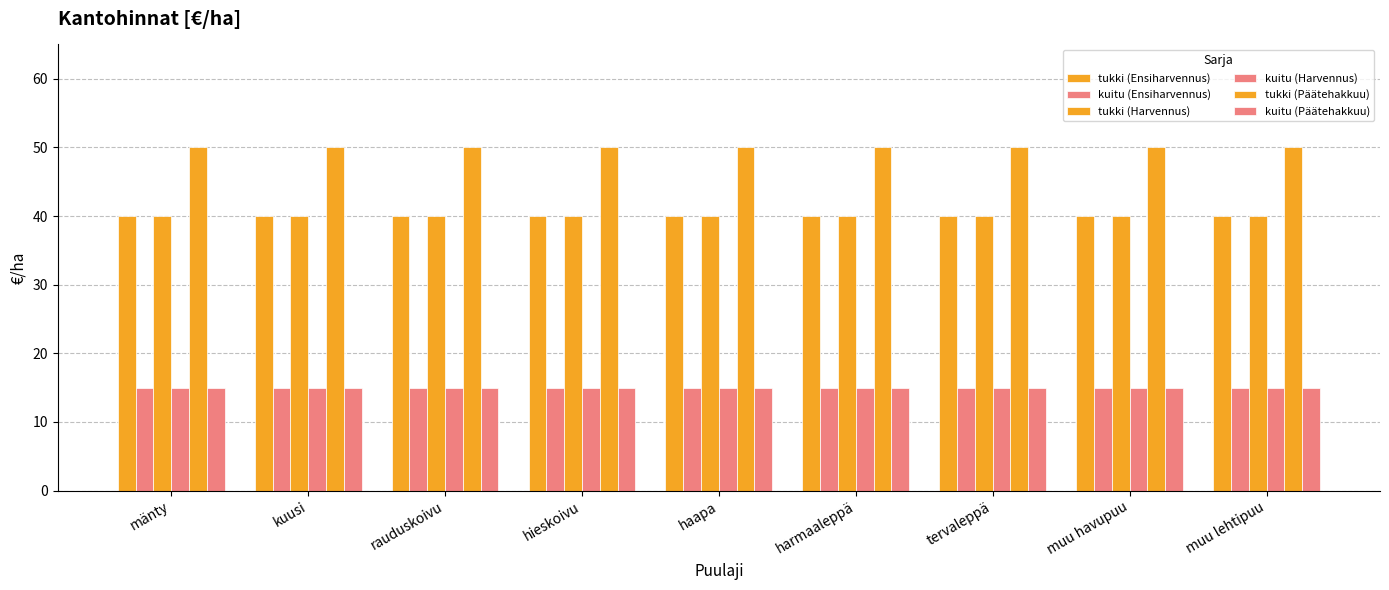

Reading right to left, extract all data points from this chart.

tukki (Ensiharvennus): muu lehtipuu=40	muu havupuu=40	tervaleppä=40	harmaaleppä=40	haapa=40	hieskoivu=40	rauduskoivu=40	kuusi=40	mänty=40
kuitu (Ensiharvennus): muu lehtipuu=15	muu havupuu=15	tervaleppä=15	harmaaleppä=15	haapa=15	hieskoivu=15	rauduskoivu=15	kuusi=15	mänty=15
tukki (Harvennus): muu lehtipuu=40	muu havupuu=40	tervaleppä=40	harmaaleppä=40	haapa=40	hieskoivu=40	rauduskoivu=40	kuusi=40	mänty=40
kuitu (Harvennus): muu lehtipuu=15	muu havupuu=15	tervaleppä=15	harmaaleppä=15	haapa=15	hieskoivu=15	rauduskoivu=15	kuusi=15	mänty=15
tukki (Päätehakkuu): muu lehtipuu=50	muu havupuu=50	tervaleppä=50	harmaaleppä=50	haapa=50	hieskoivu=50	rauduskoivu=50	kuusi=50	mänty=50
kuitu (Päätehakkuu): muu lehtipuu=15	muu havupuu=15	tervaleppä=15	harmaaleppä=15	haapa=15	hieskoivu=15	rauduskoivu=15	kuusi=15	mänty=15